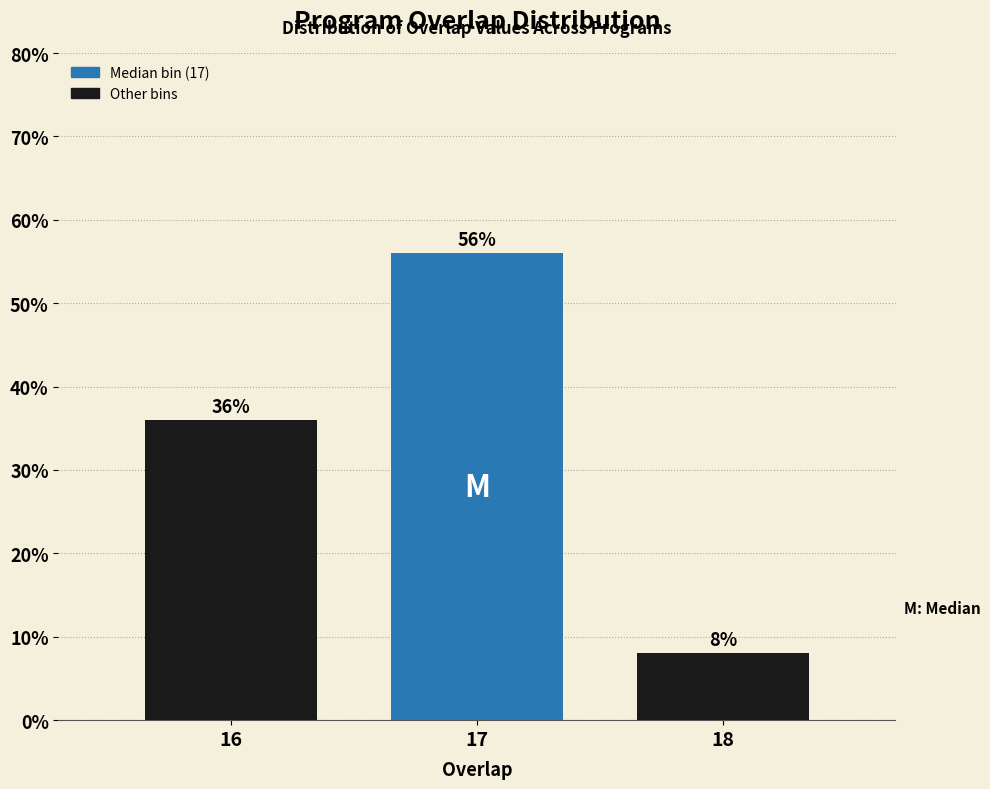

Reading right to left, extract all data points from this chart.

18=8.0	17=56.0	16=36.0